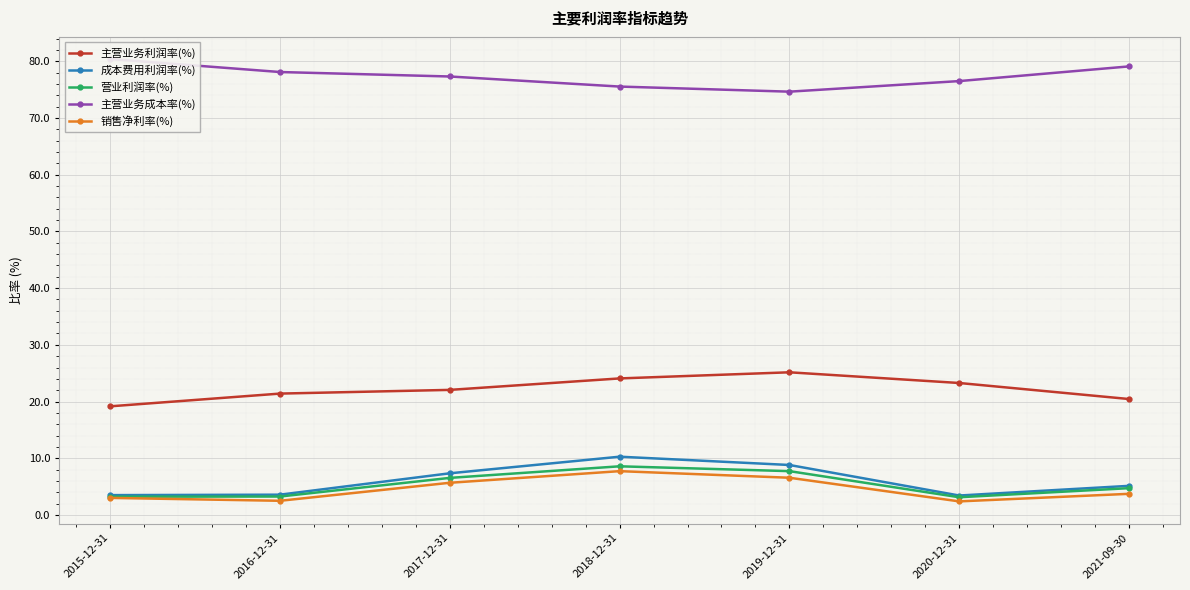

Which has a higher value, 2015-12-31 or 2017-12-31?

2017-12-31